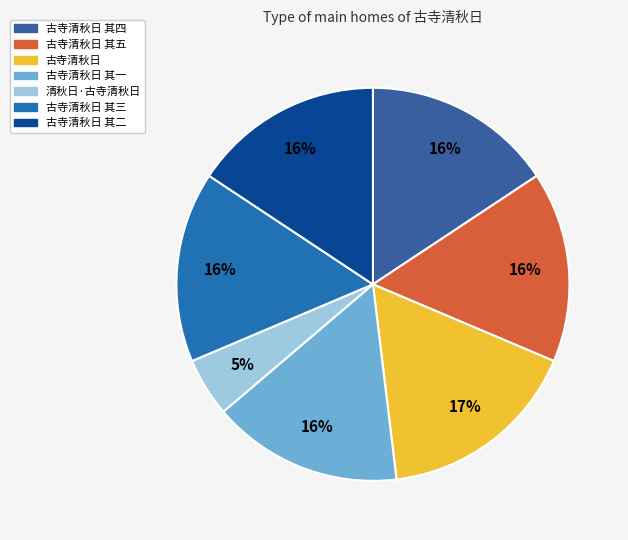

Is 古寺清秋日 其三 the majority of the pie?

No